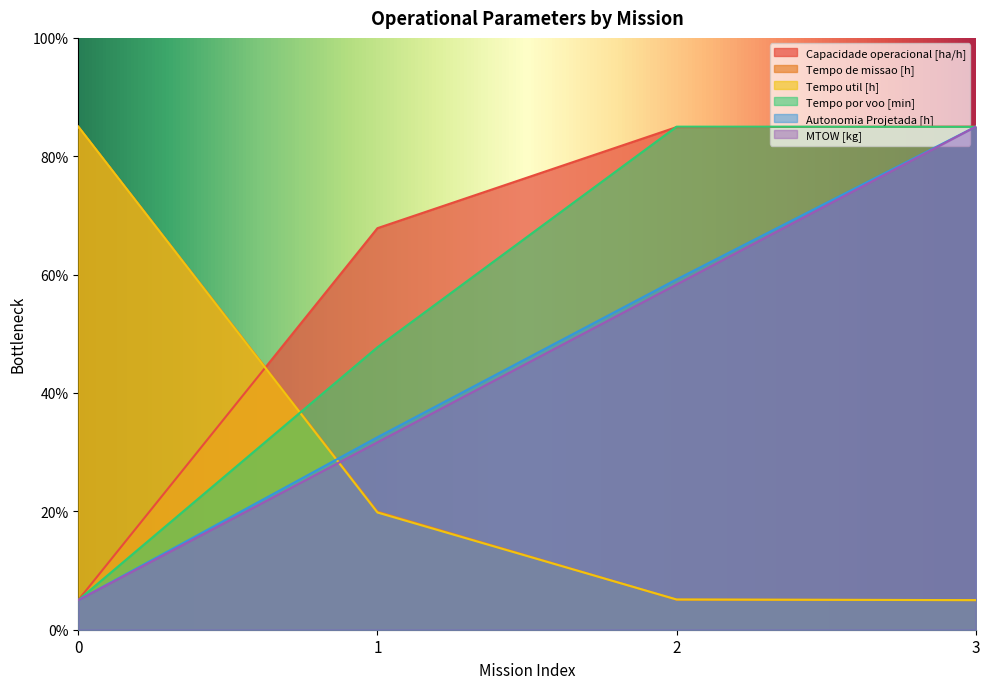

At 2, list the series in order from smallest to largest.

Tempo de missao [h], Tempo util [h], MTOW [kg], Autonomia Projetada [h], Capacidade operacional [ha/h], Tempo por voo [min]